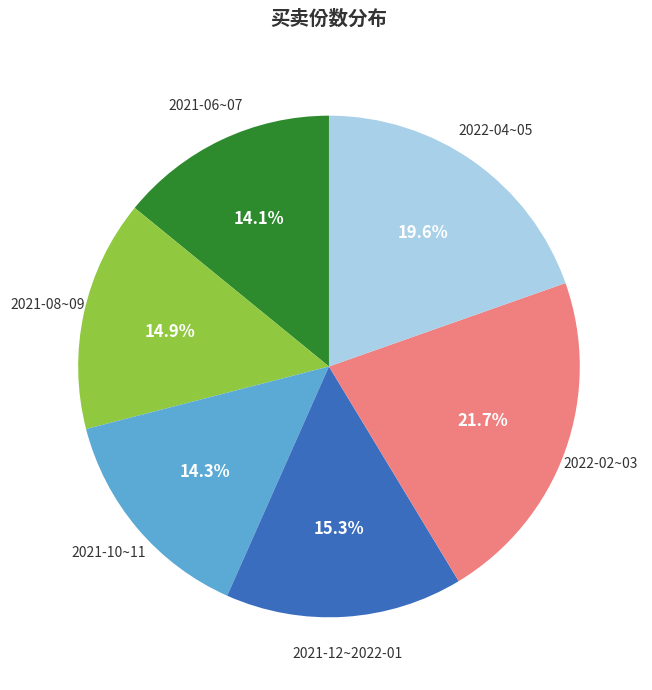

Does any single category account for the majority?

No